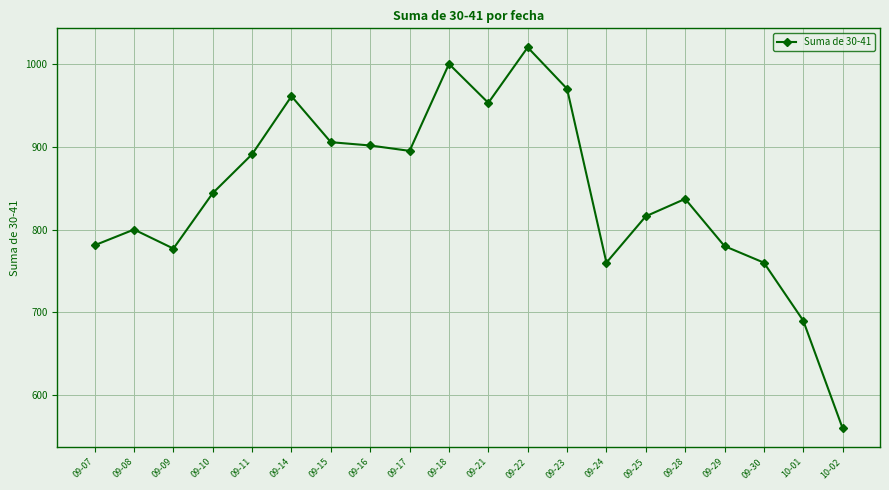

What is the average value?

845.1